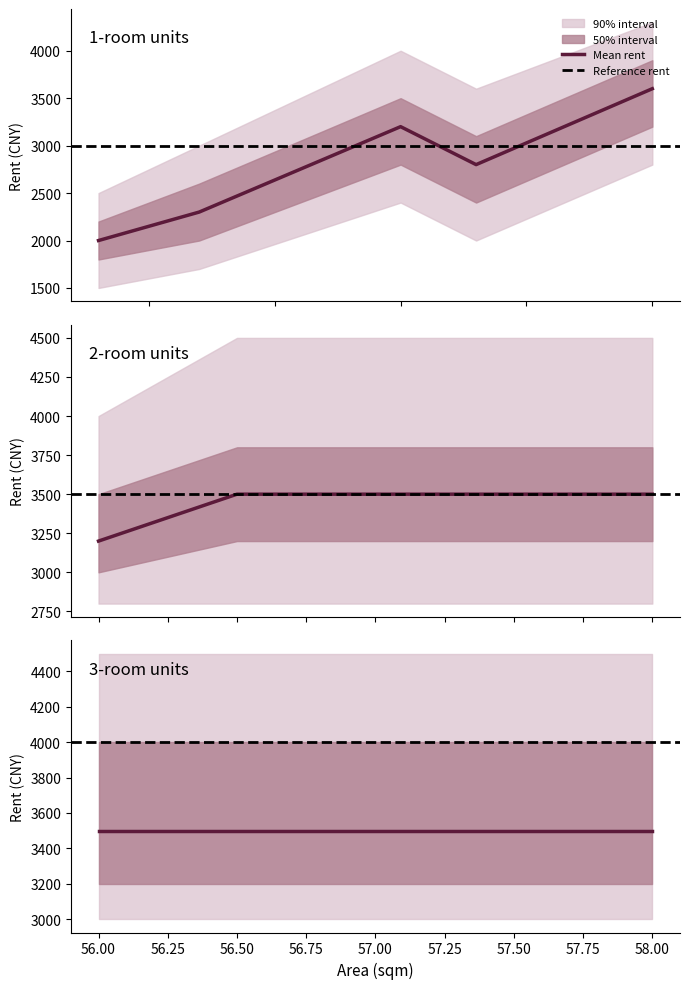

Rank the series by their average value, from lowest to highest.

Mean rent, Reference rent